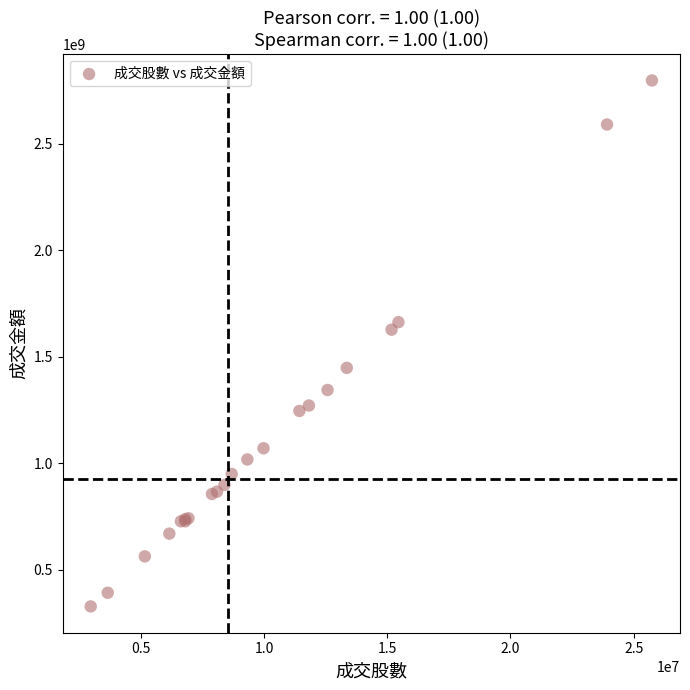

What Y value in the scatter plot is closest to 1562162189?

1626802290